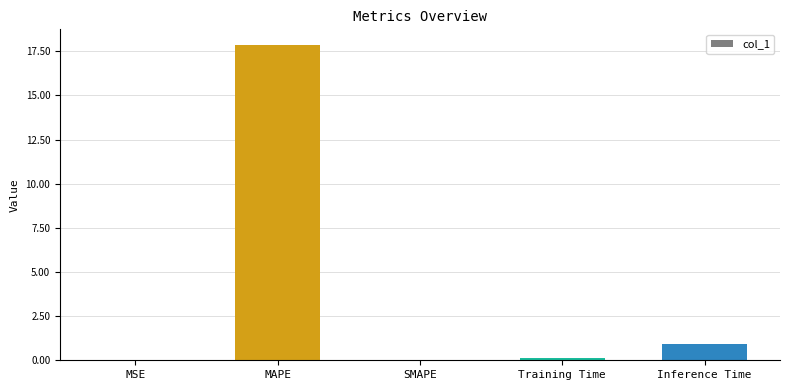

Between Inference Time and MSE, which is larger?

Inference Time